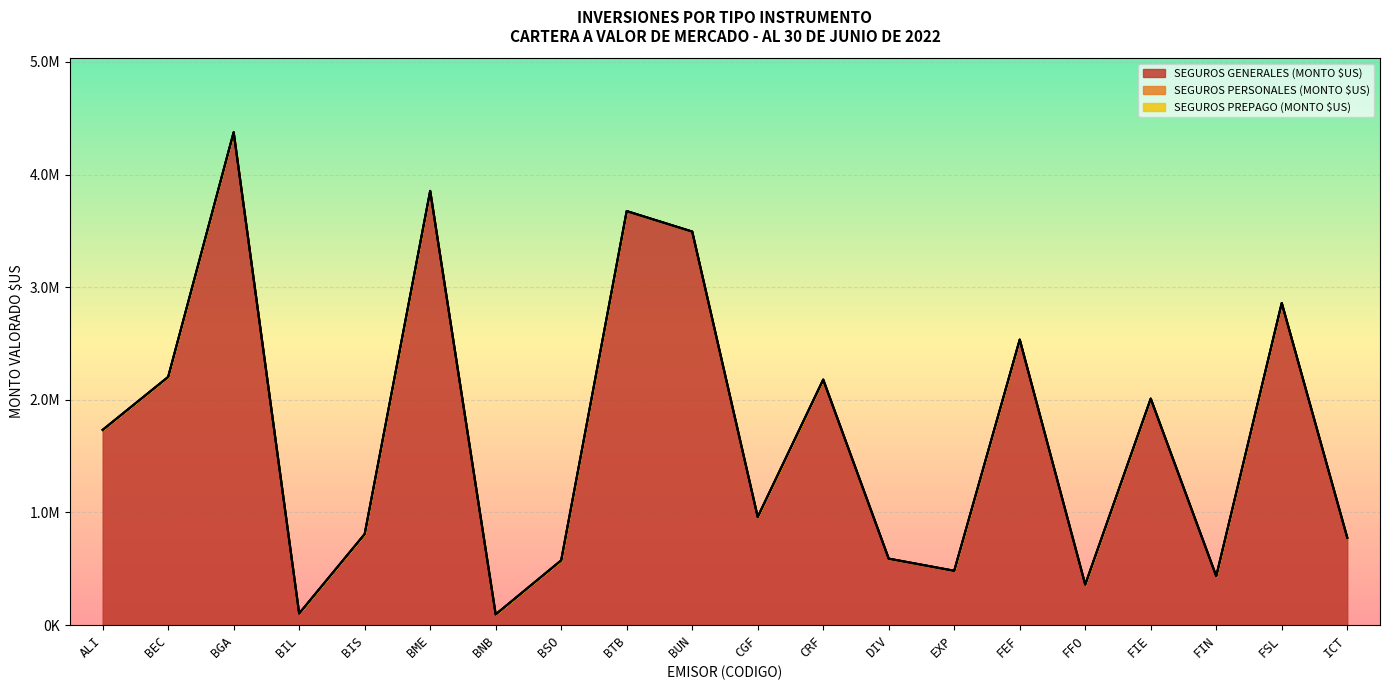

Reading left to right, list all the values displayed in this chart.

SEGUROS GENERALES (MONTO $US): 1732906.9	2203069.0	4375993.2	102918.7	808004.4	3854964.0	94903.8	574559.1	3675452.8	3493693.8	959965.2	2179330.4	589694.2	481987.8	2534501.6	359420.9	2010443.9	434588.9	2859566.7	775925.5
SEGUROS PERSONALES (MONTO $US): 0.0	0.0	0.0	0.0	0.0	0.0	0.0	0.0	0.0	0.0	0.0	0.0	0.0	0.0	0.0	0.0	0.0	0.0	0.0	0.0
SEGUROS PREPAGO (MONTO $US): 0.0	0.0	0.0	0.0	0.0	0.0	0.0	0.0	0.0	0.0	0.0	0.0	0.0	0.0	0.0	0.0	0.0	0.0	0.0	0.0